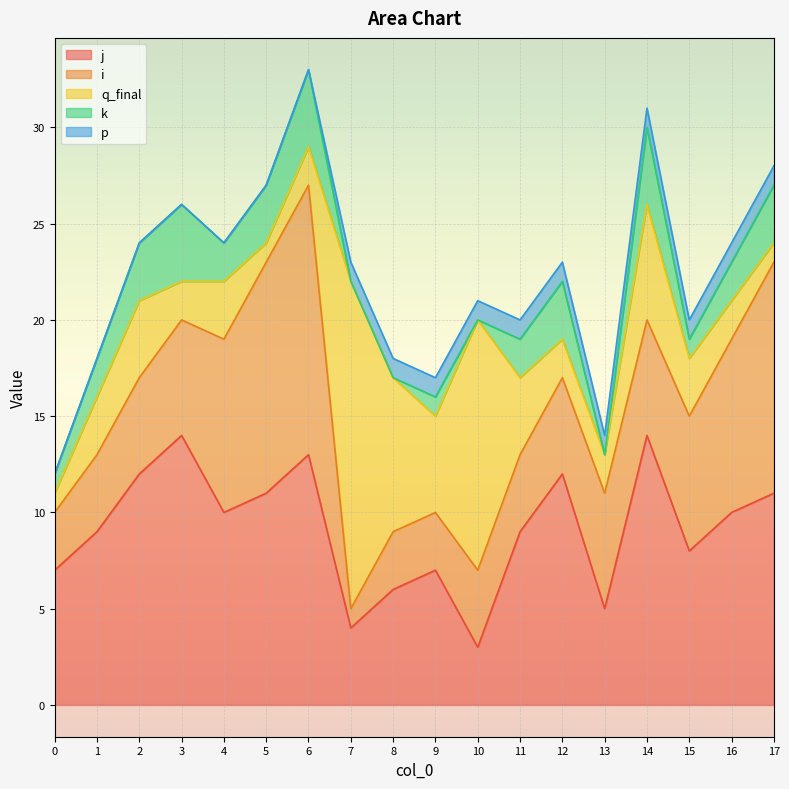

Is the value of j at 12 greater than the value of q_final at 12?

Yes